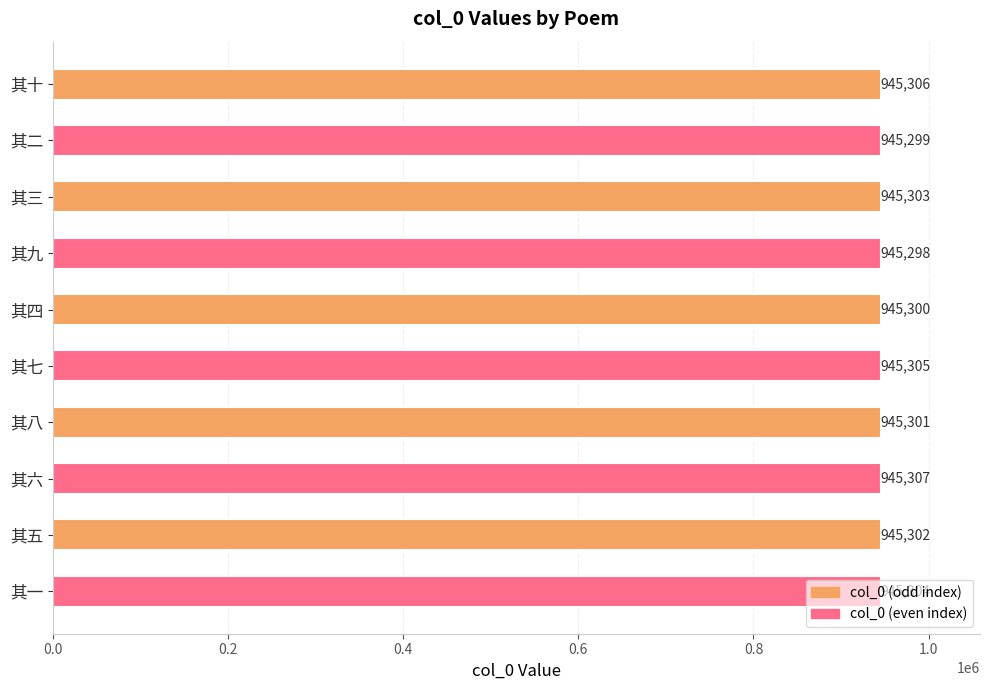

Which label corresponds to the smallest value in the chart?

其九